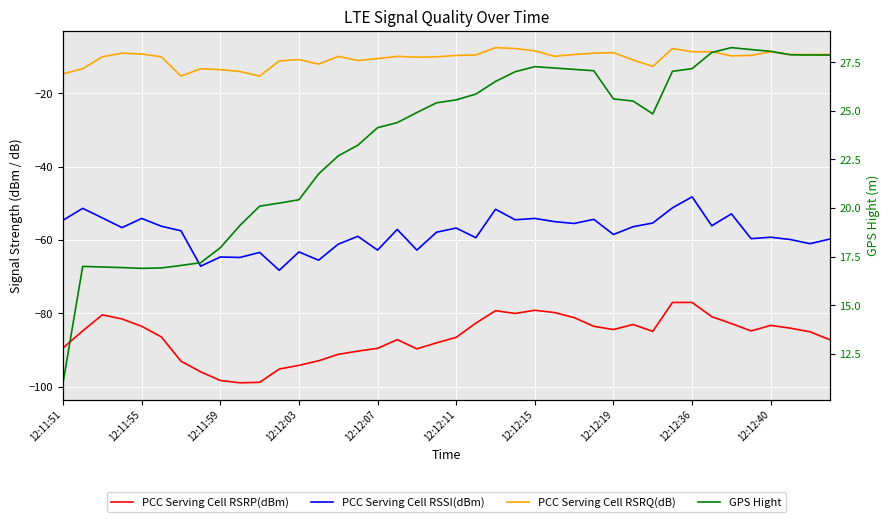

Where is PCC Serving Cell RSRQ(dB) nearest to the value -11?

29